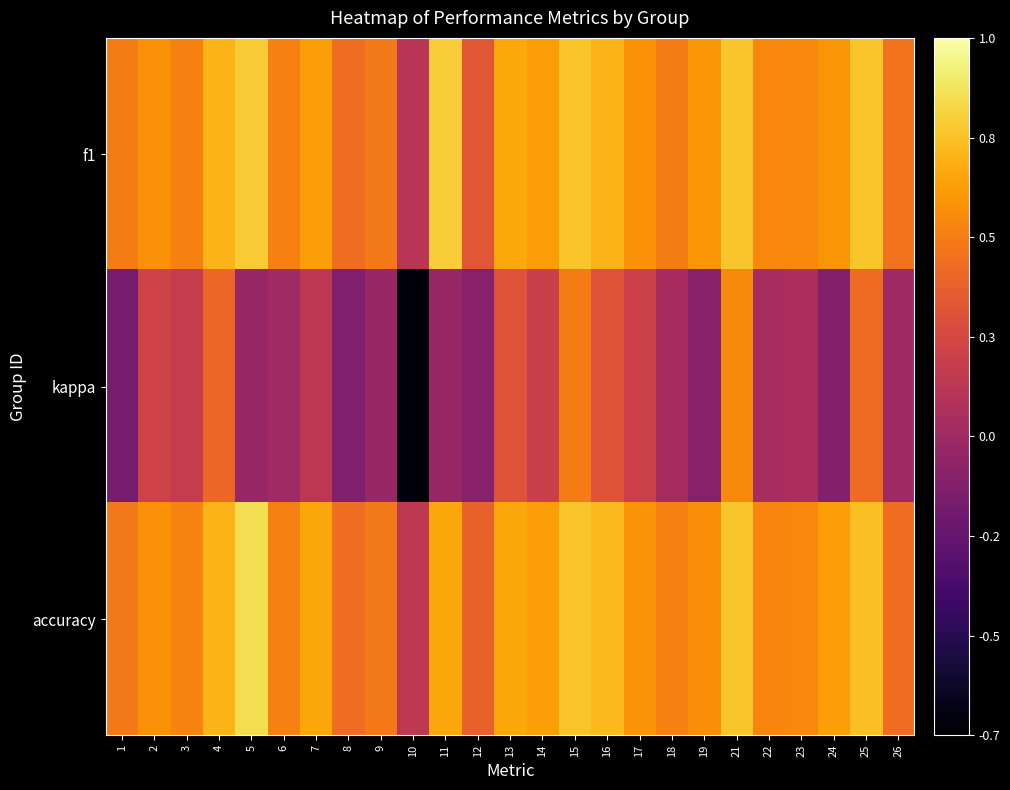

Which has a higher value, 1 or 16?

16